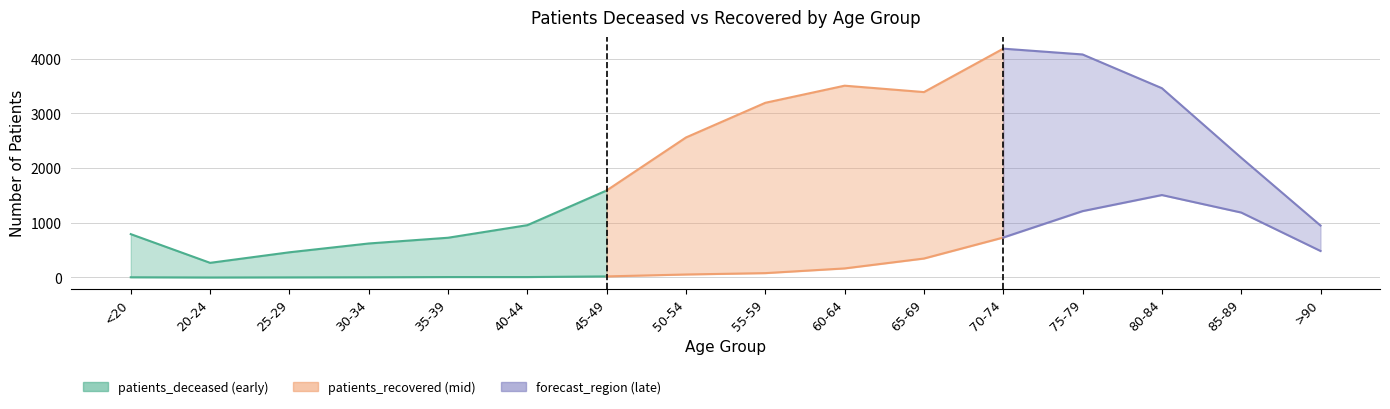

How many data points in patients_deceased are above 80?

7